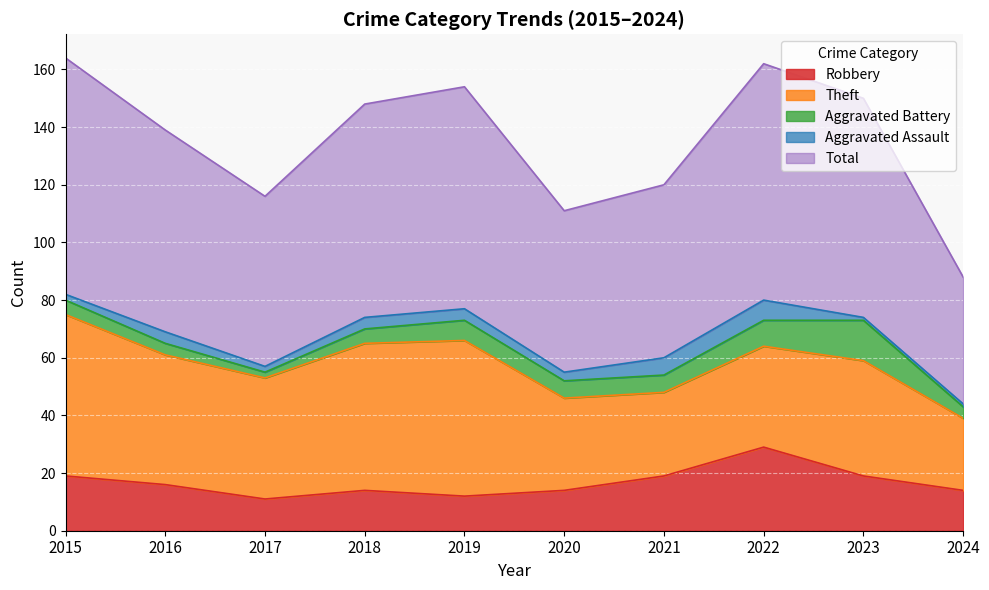

True or false: Total has more than 1 interior local peaks.

True